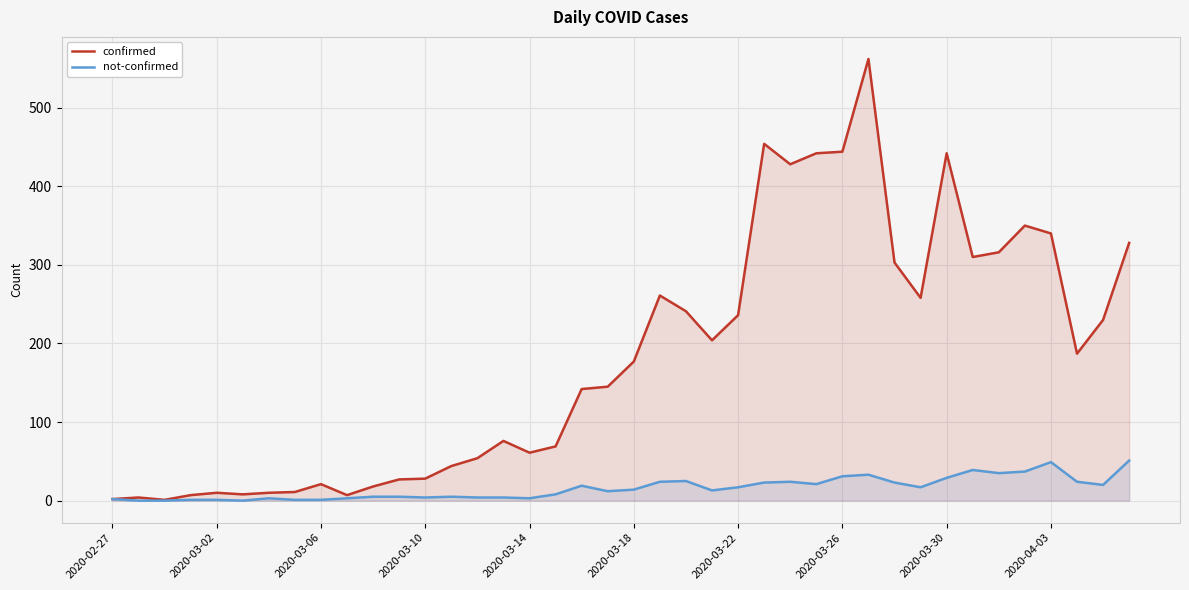

Which series has the largest total across all categories?

confirmed